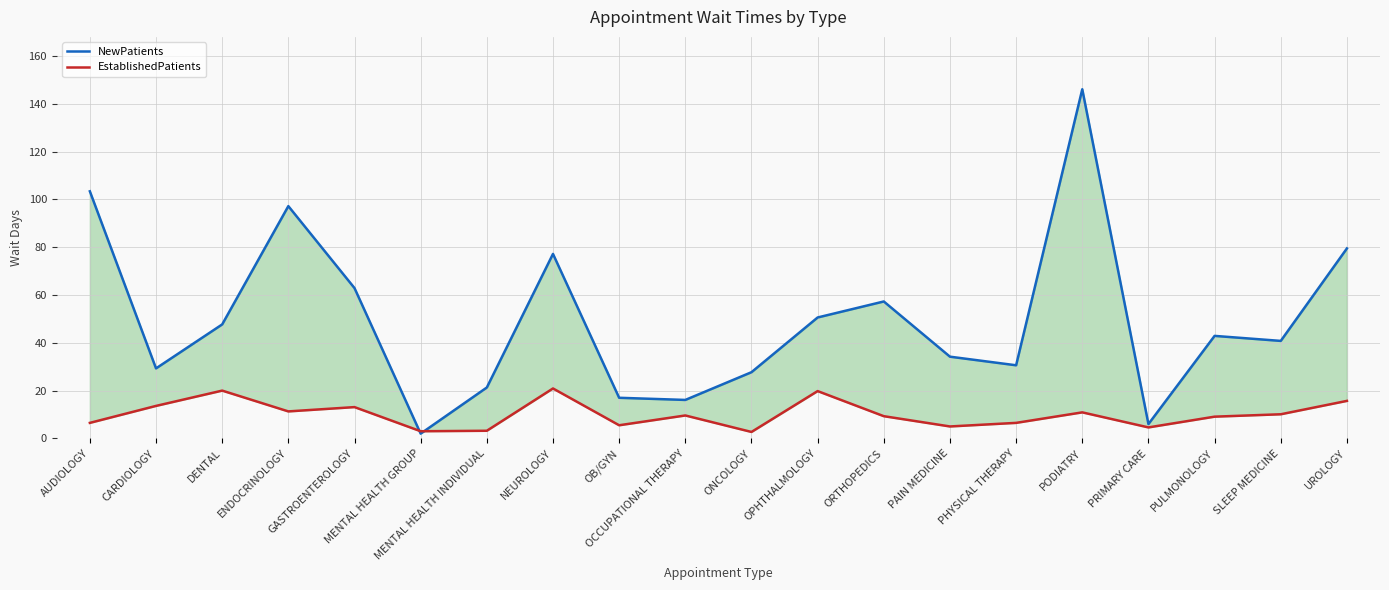

Rank the categories by NewPatients value from lowest to highest.

MENTAL HEALTH GROUP, PRIMARY CARE, OCCUPATIONAL THERAPY, OB/GYN, MENTAL HEALTH INDIVIDUAL, ONCOLOGY, CARDIOLOGY, PHYSICAL THERAPY, PAIN MEDICINE, SLEEP MEDICINE, PULMONOLOGY, DENTAL, OPHTHALMOLOGY, ORTHOPEDICS, GASTROENTEROLOGY, NEUROLOGY, UROLOGY, ENDOCRINOLOGY, AUDIOLOGY, PODIATRY